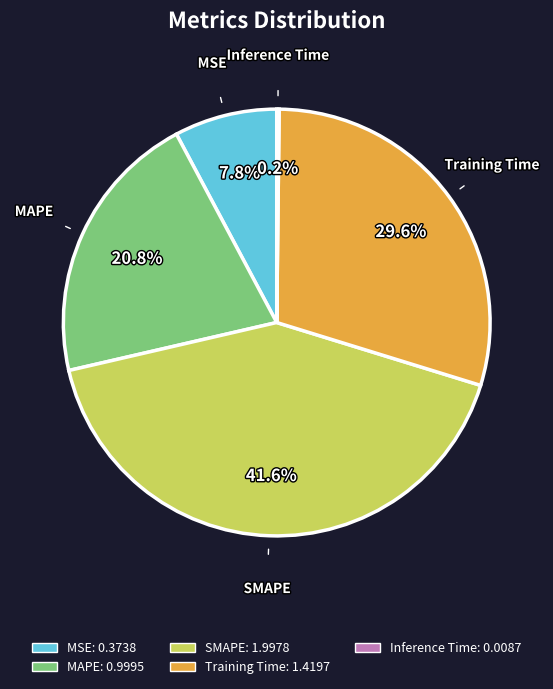

What portion of the pie excludes MSE?

92.2%